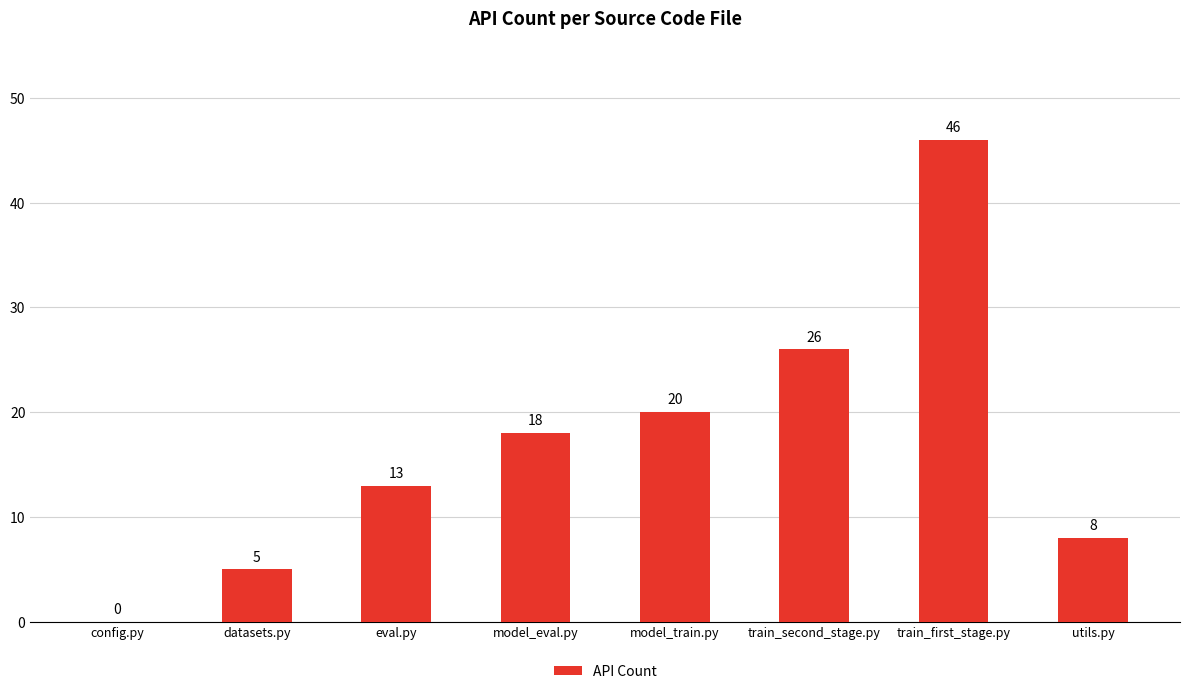

Where is the data nearest to the value 23?

model_train.py